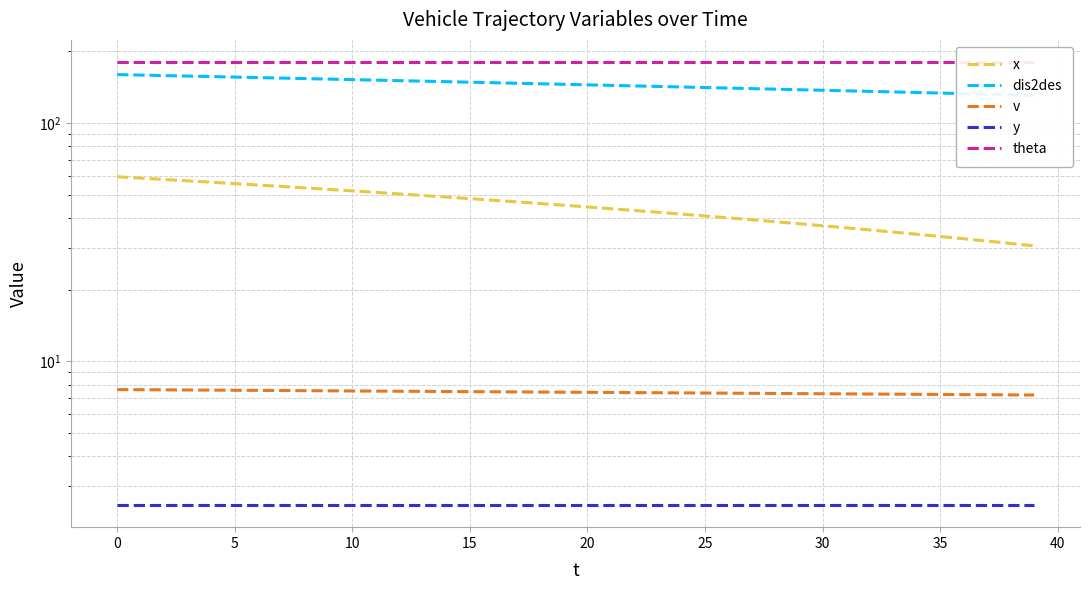

What is the total value across all series at 13?

389.3